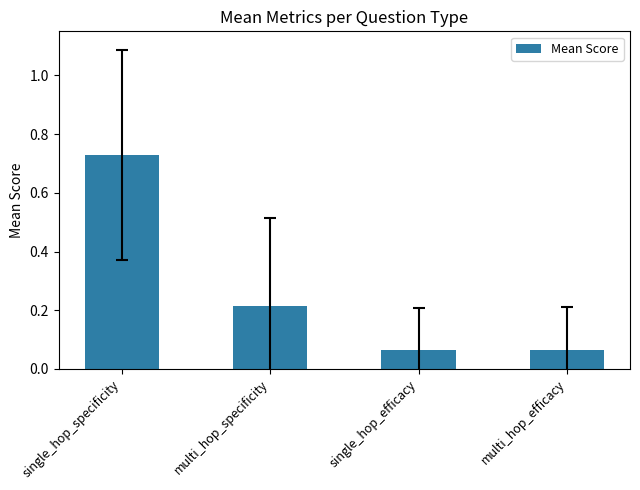

Between single_hop_specificity and single_hop_efficacy, which is larger?

single_hop_specificity